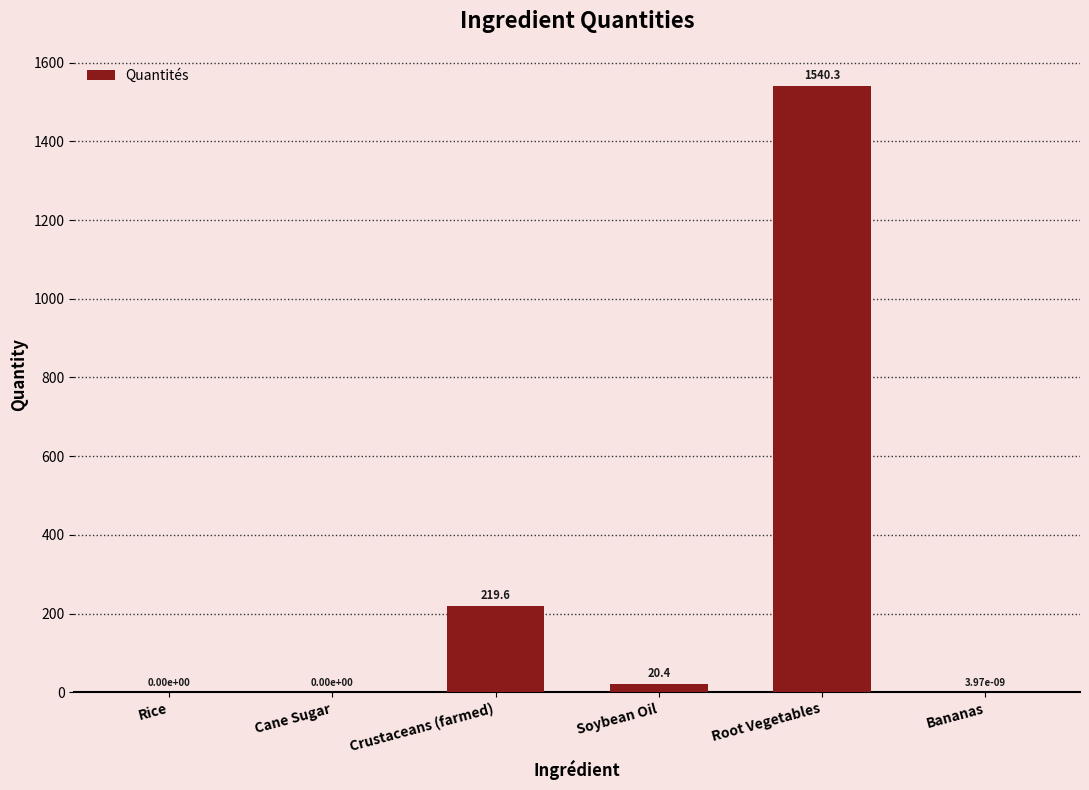

At which label is the value closest to 770?

Crustaceans (farmed)